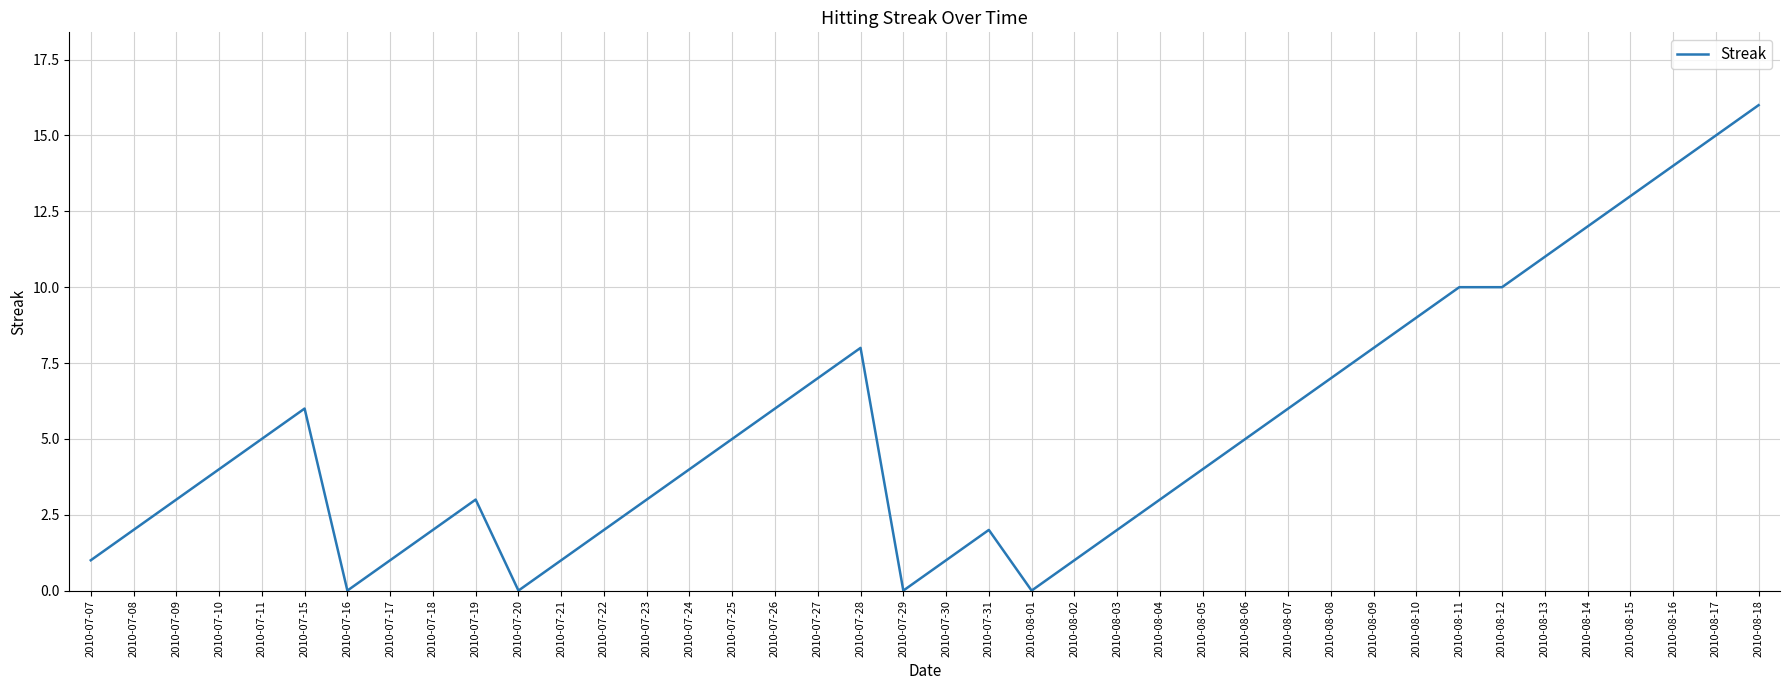

What position from the right is 2010-07-08?

39